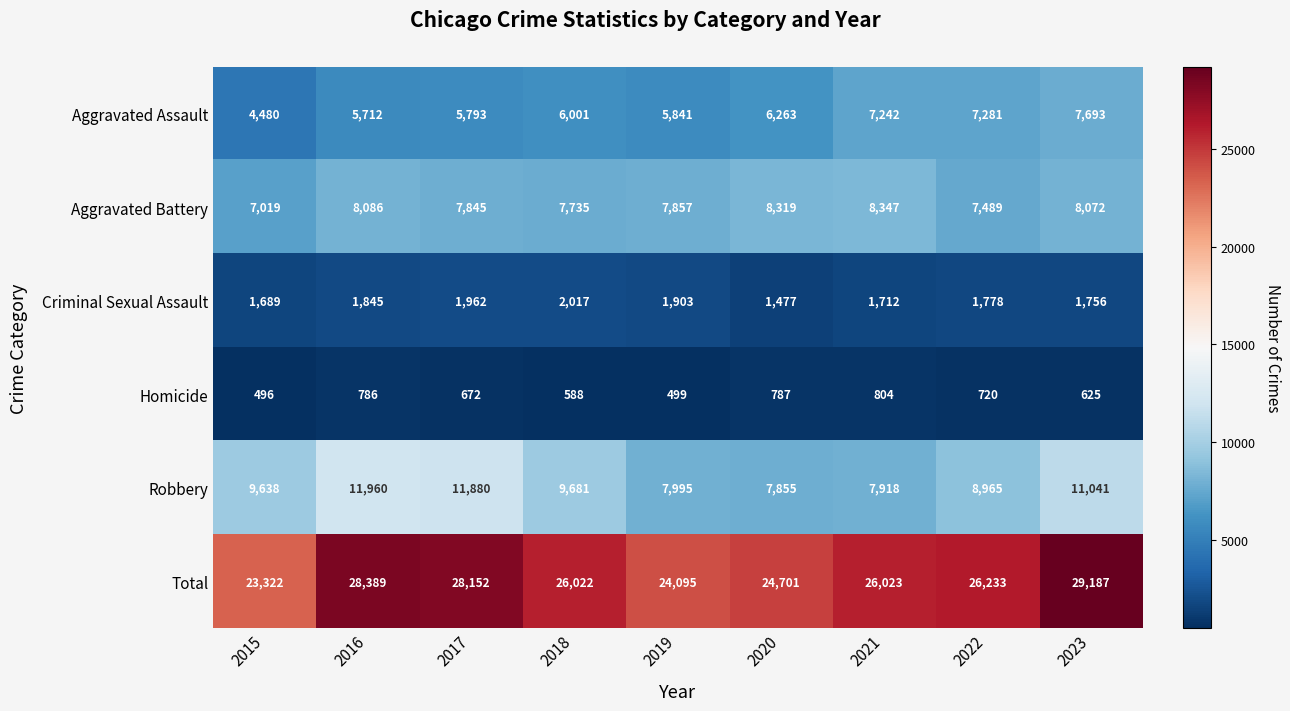

Is it true that Robbery equals 9638 at 2015?

True